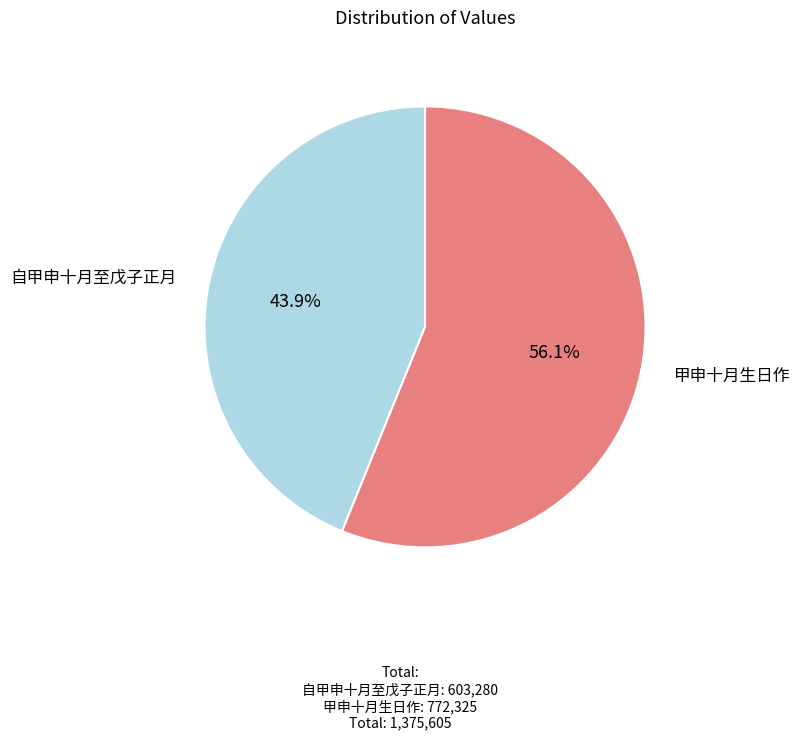

What percentage is the 自甲申十月至戊子正月 slice, to the nearest percent?

44%